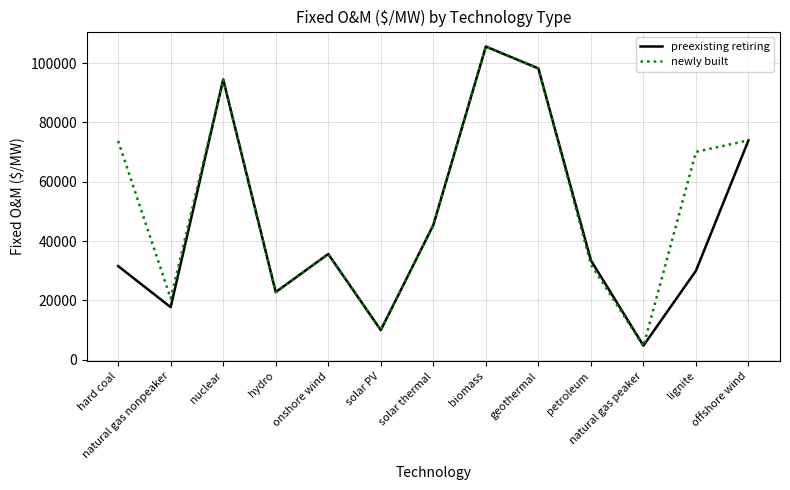

In newly built, how many points are lower than both neighbors (excluding endpoints)?

4